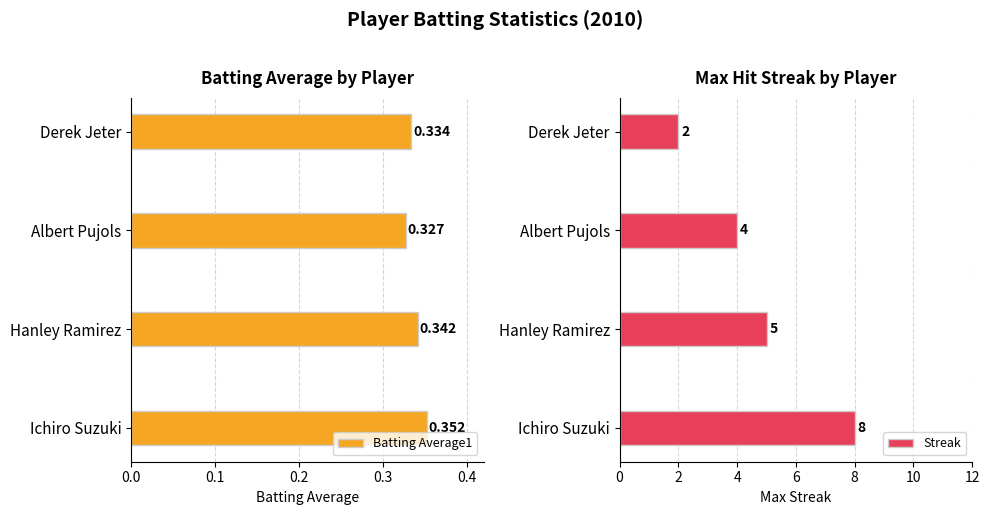

What is the maximum value for Streak?

8